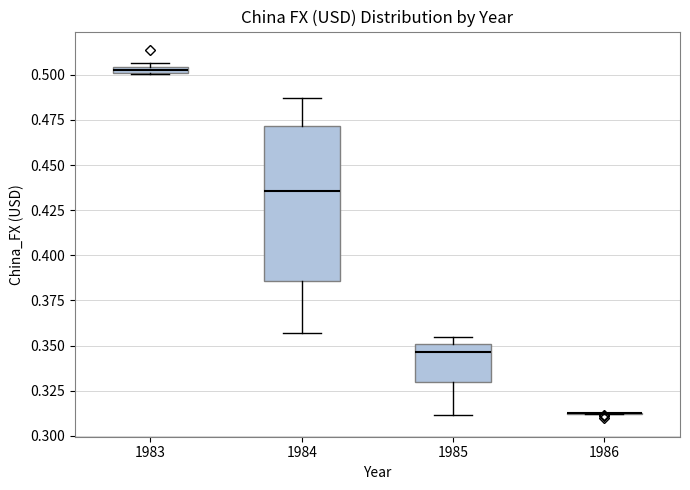

Comparing the boxes themselves (not the whiskers), which one is the tallest?

1984